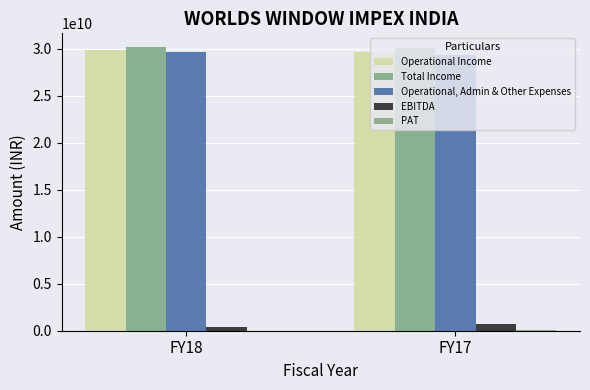

Which series changed the most between FY18 and FY17?

Operational, Admin & Other Expenses